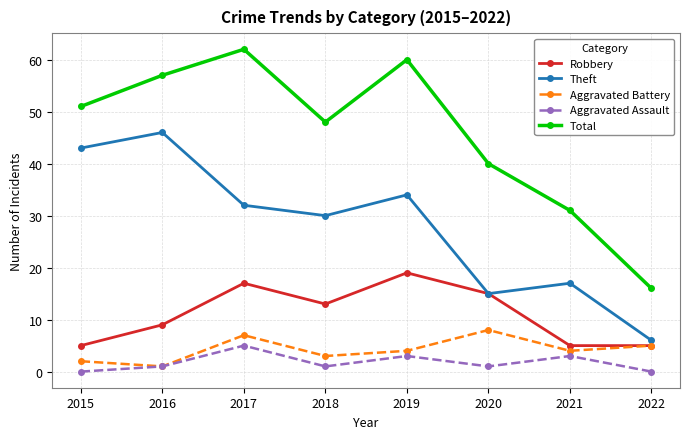

How many data points in Total are less than 51?

4